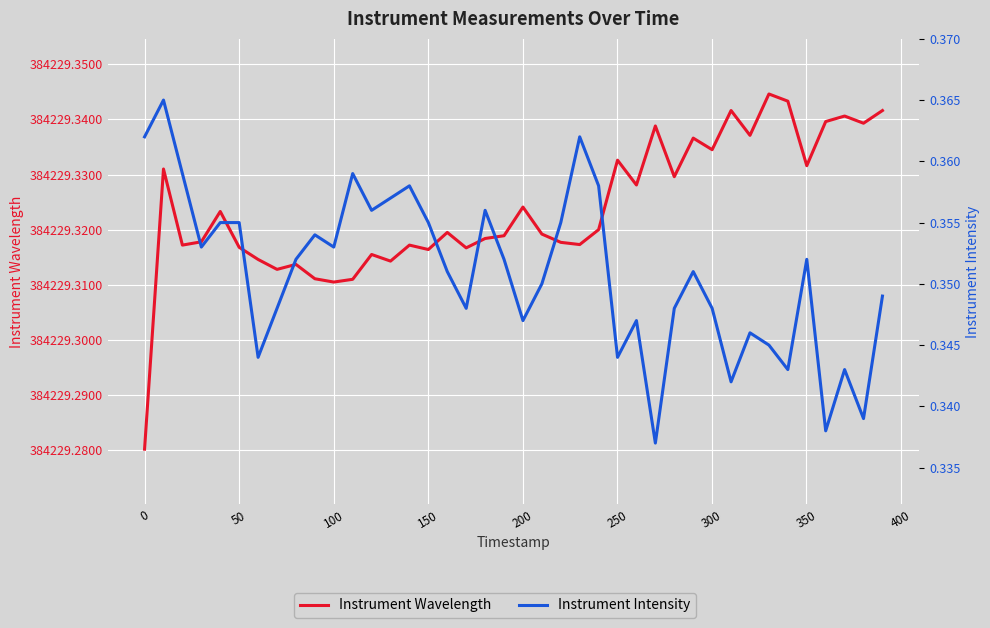

True or false: Instrument Wavelength and Instrument Intensity cross at least once.

False